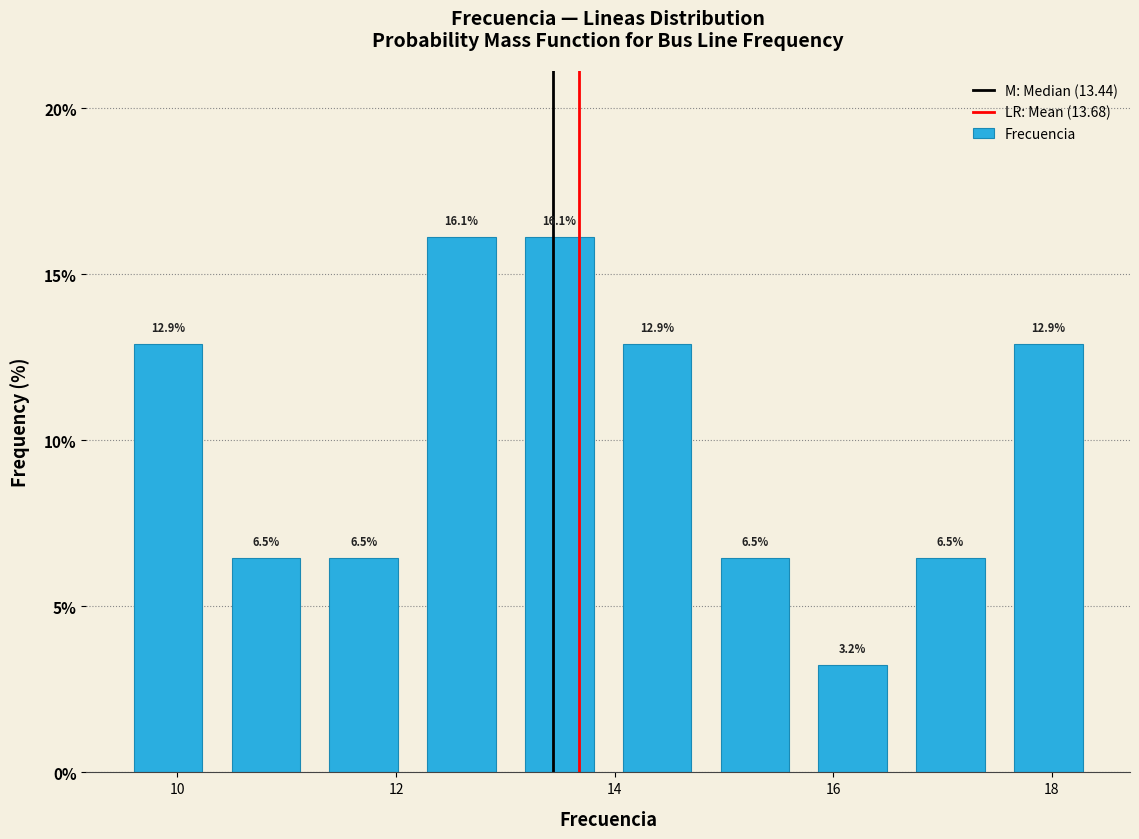

What is the height of the bar covering 14.8 to 15.8 on the x-axis? The bar edges are not printed on the chart, so give them approximately, as read against the axis.

6.5